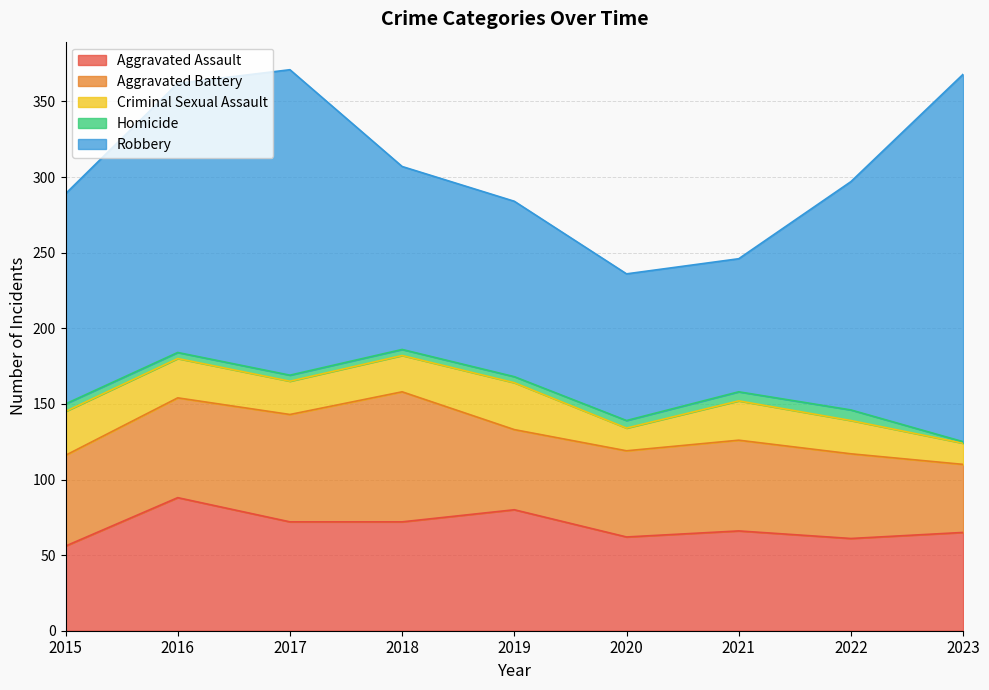

At which category does Aggravated Battery reach its first local peak?

2018